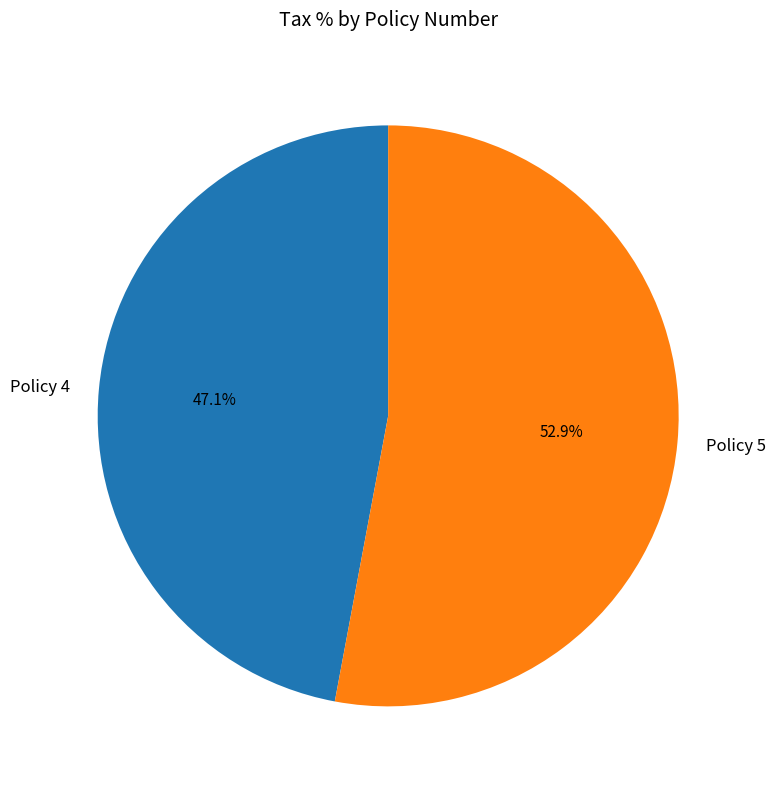

Which slice is the smallest?

Policy 4